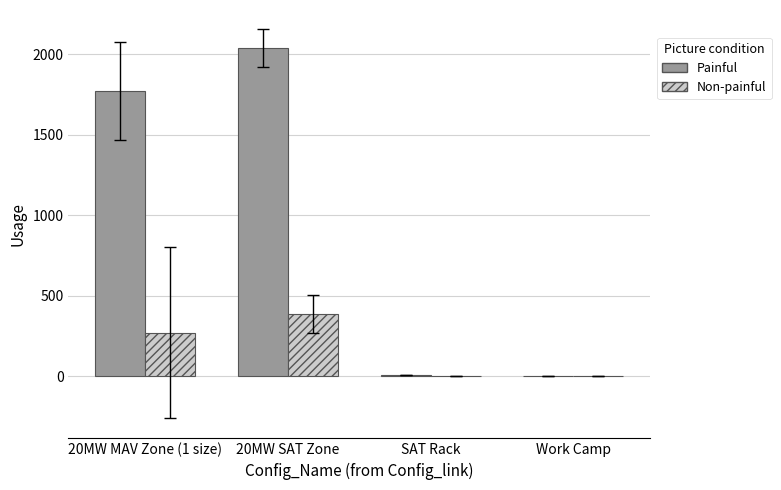

Where is Non-painful nearest to the value 193?

20MW MAV Zone (1 size)